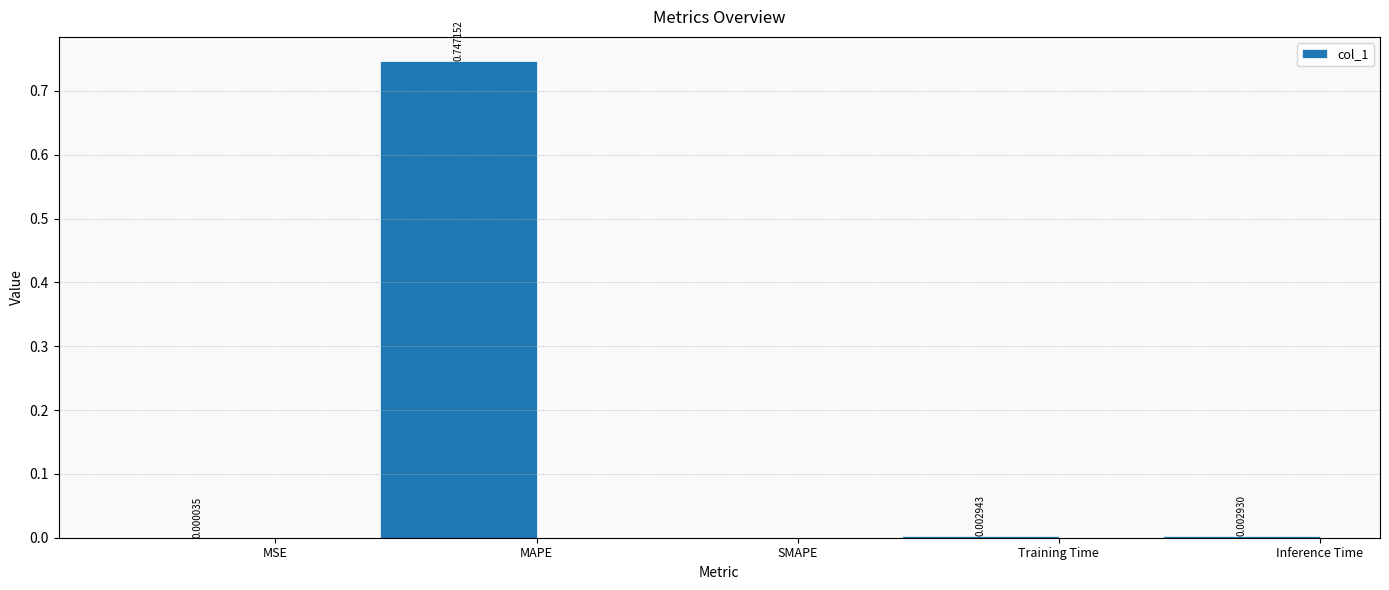

Which category has the highest value across all series?

MAPE